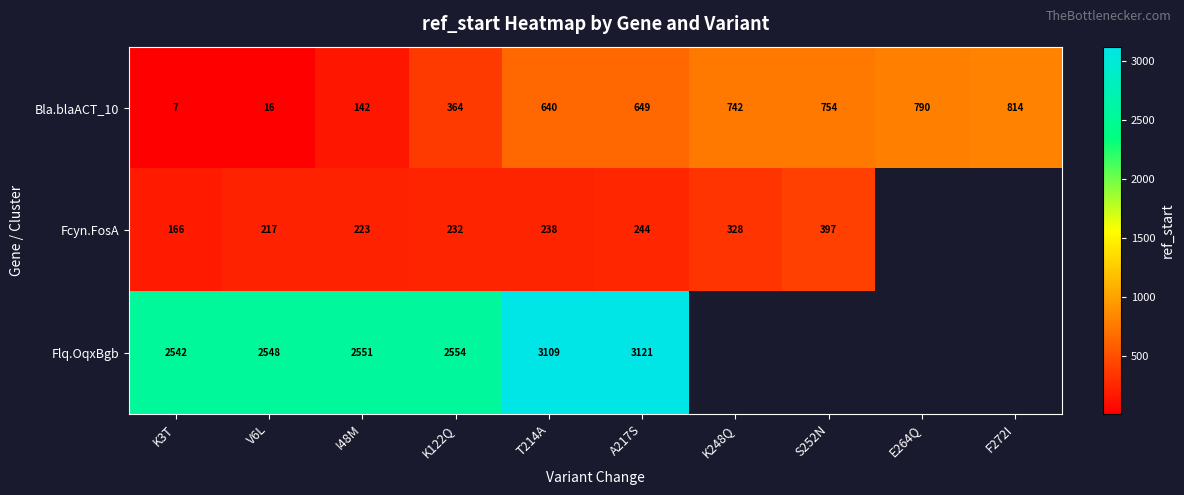

How many categories are shown in the chart?

10